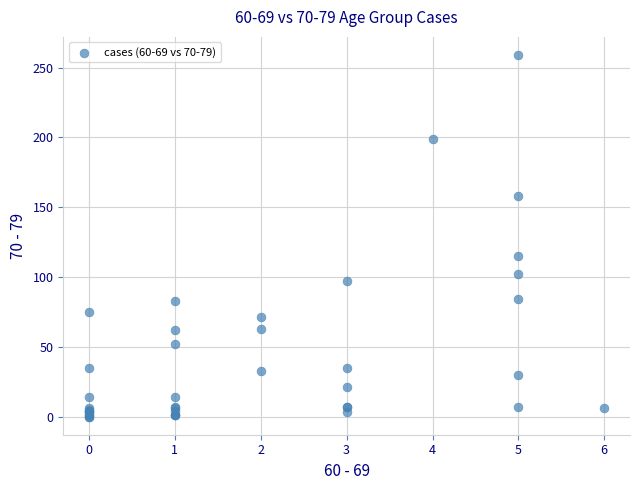

What Y value in the scatter plot is closest to 129?

115